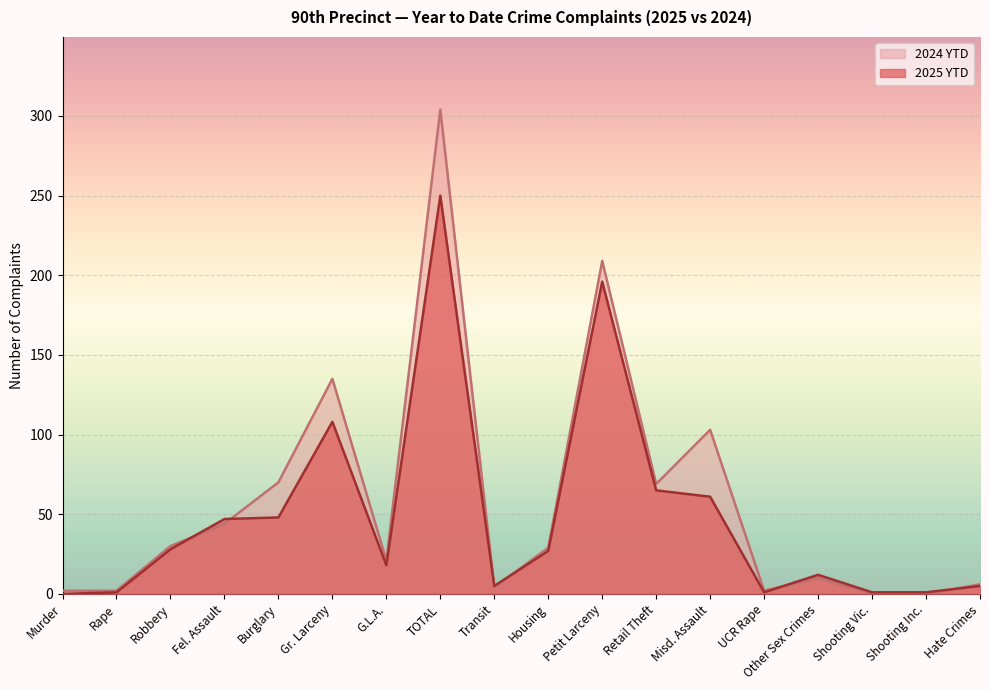

How many categories are shown in the chart?

18